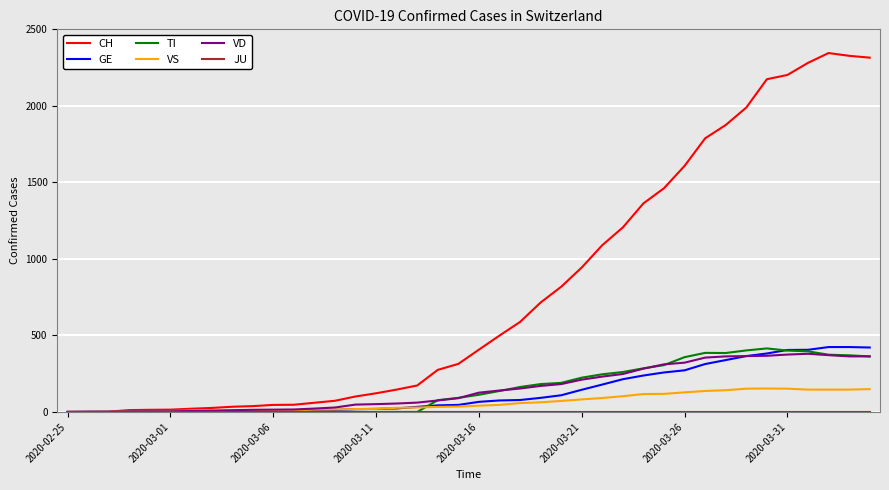

Which series has the largest total across all categories?

CH